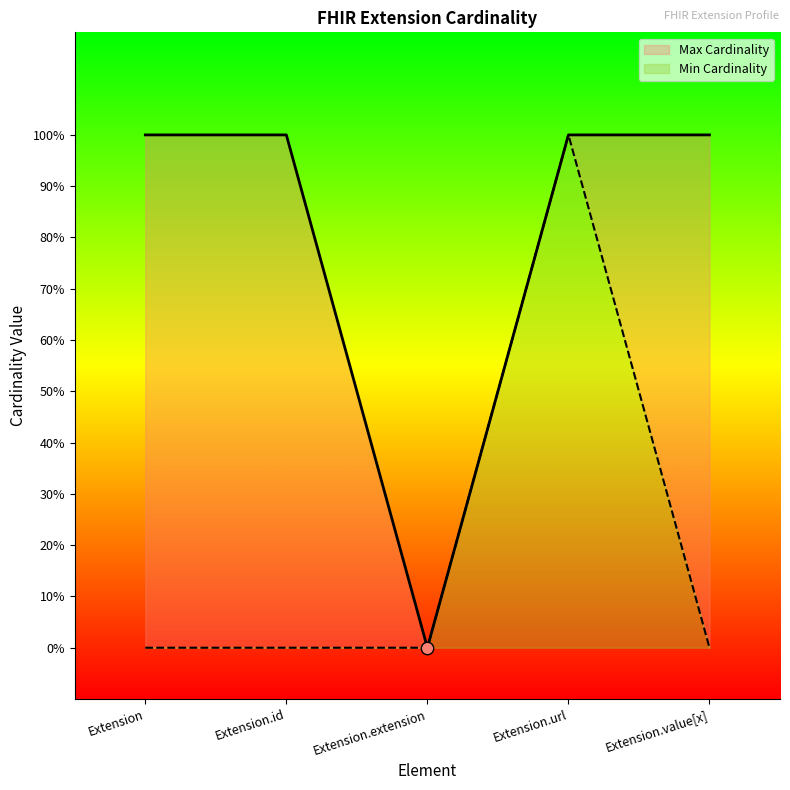

At how many categories does at least one series exceed 0?

4